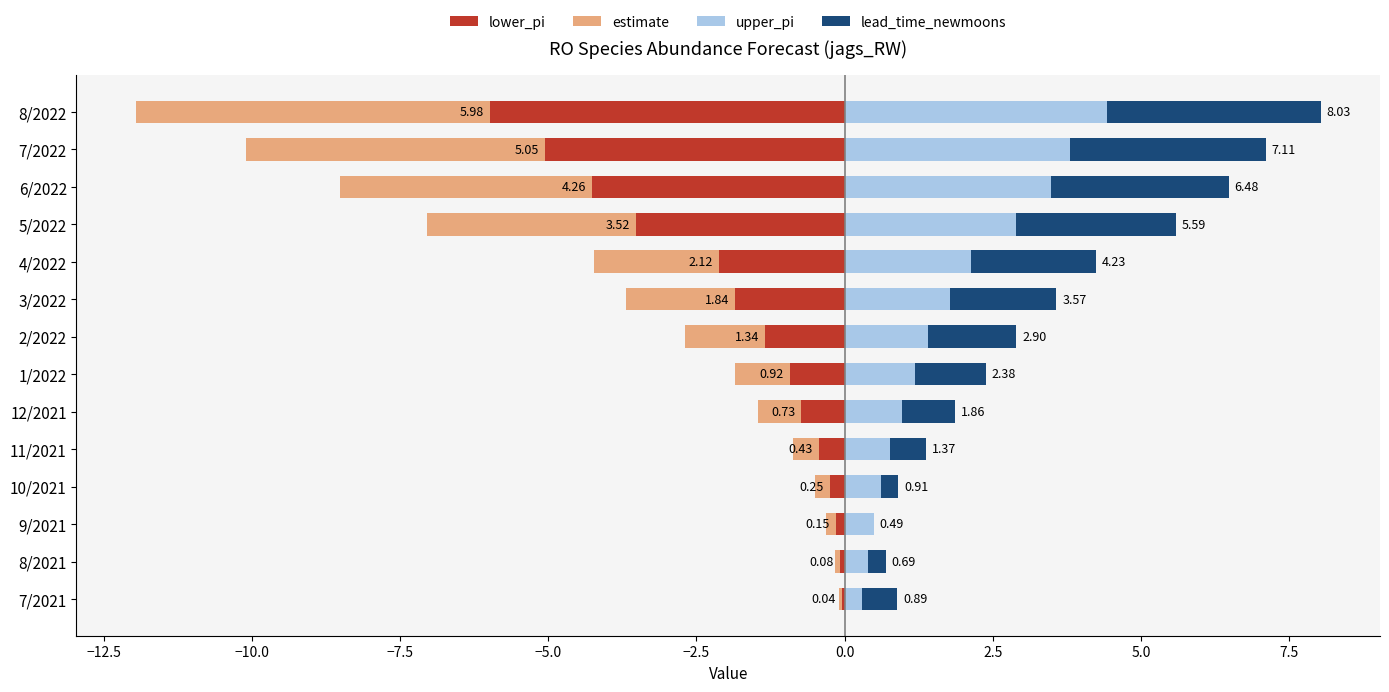

What is the sum of all estimate values?

-26.7